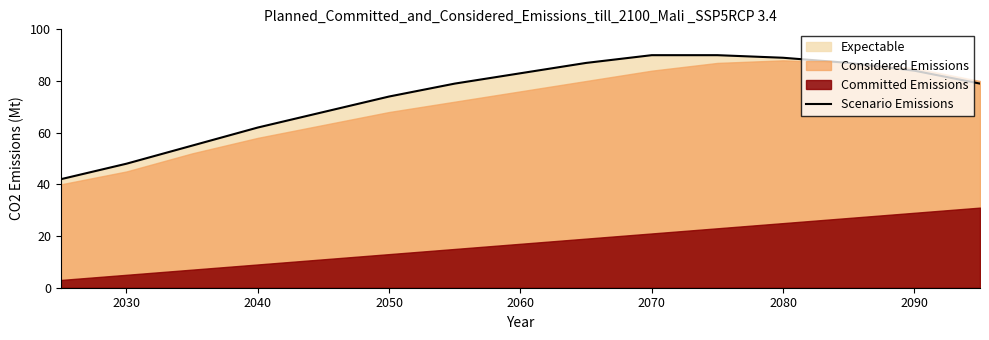

What is the value of the 9th point from the left?

87